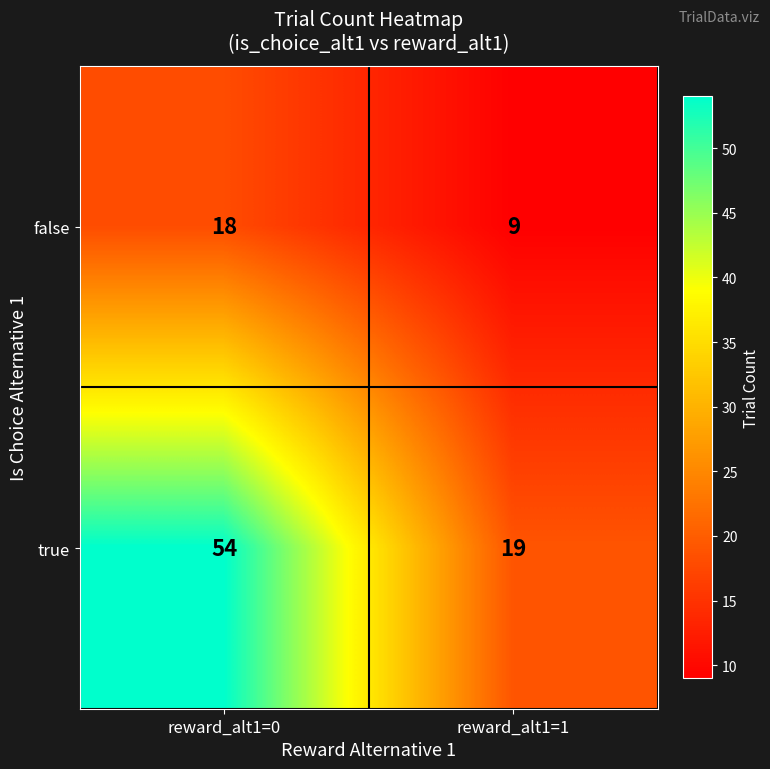

List the series in order of their overall mean, highest first.

true, false